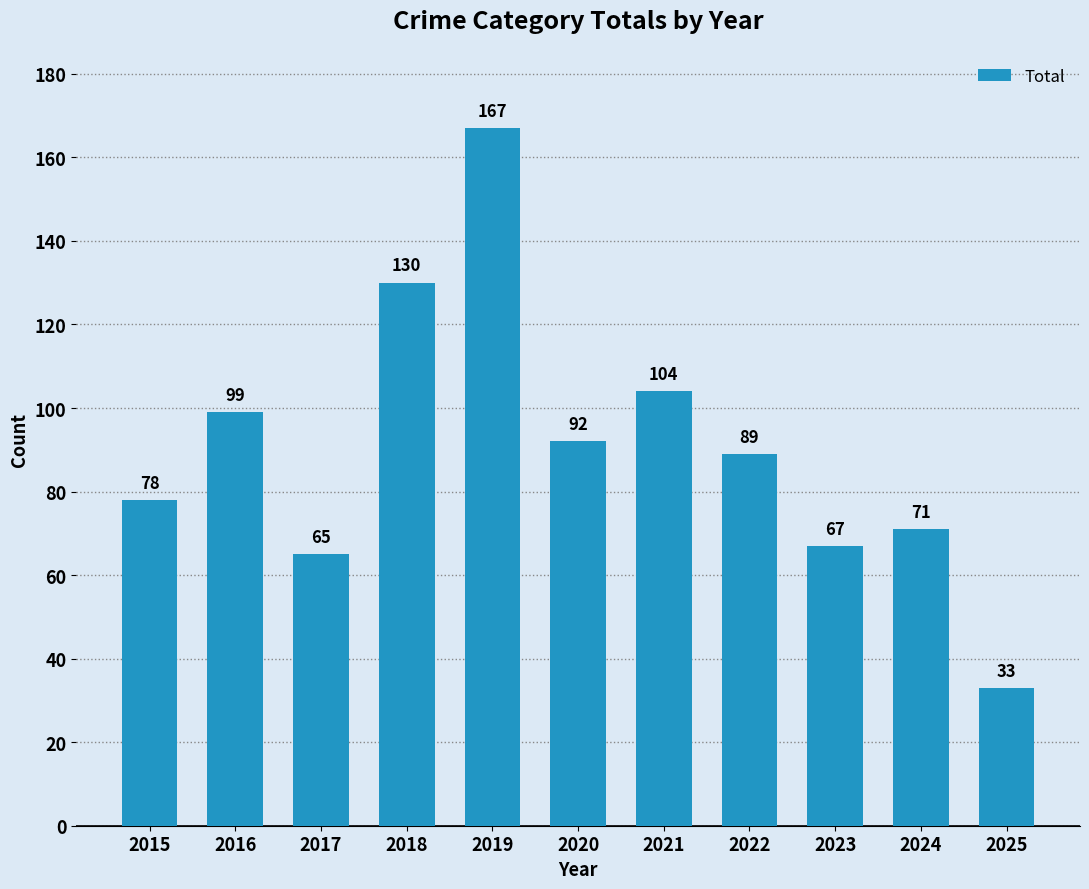

Rank the categories by value from lowest to highest.

2025, 2017, 2023, 2024, 2015, 2022, 2020, 2016, 2021, 2018, 2019